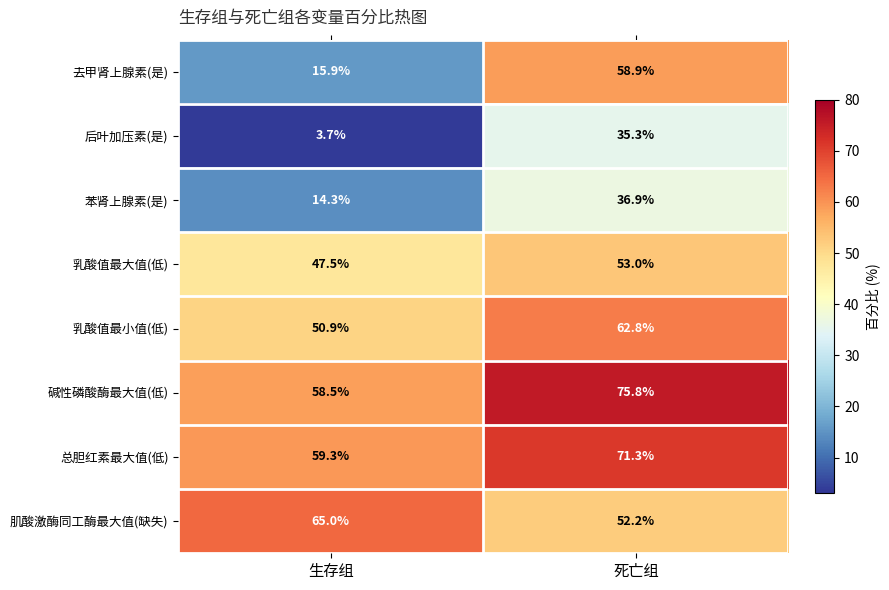

Reading left to right, list all the values displayed in this chart.

去甲肾上腺素(是): 15.9	58.9
后叶加压素(是): 3.7	35.3
苯肾上腺素(是): 14.3	36.9
乳酸值最大值(低): 47.5	53.0
乳酸值最小值(低): 50.9	62.8
碱性磷酸酶最大值(低): 58.5	75.8
总胆红素最大值(低): 59.3	71.3
肌酸激酶同工酶最大值(缺失): 65.0	52.2